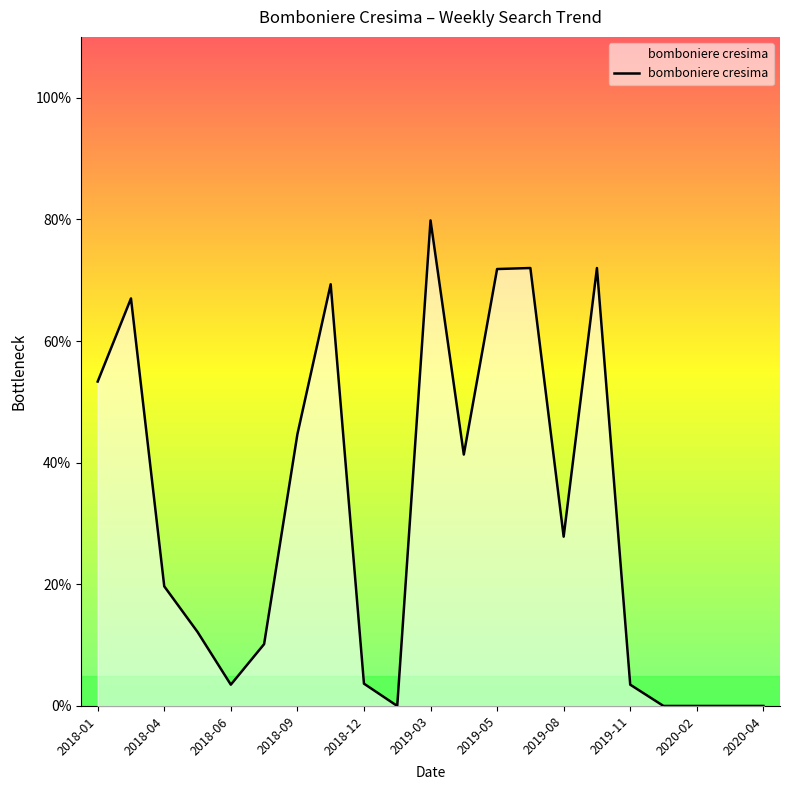

What is the maximum value shown in the chart?

79.8